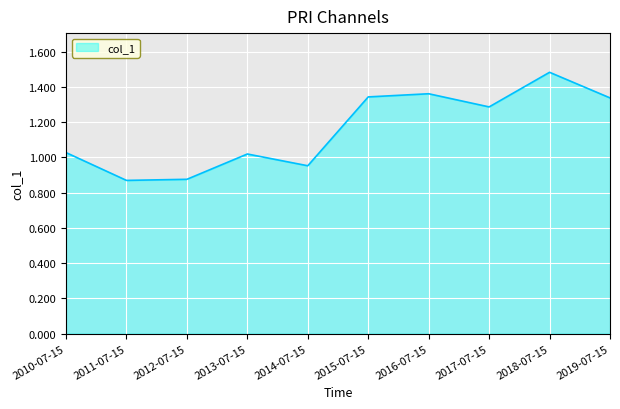

What position from the right is 2013-07-15?

7